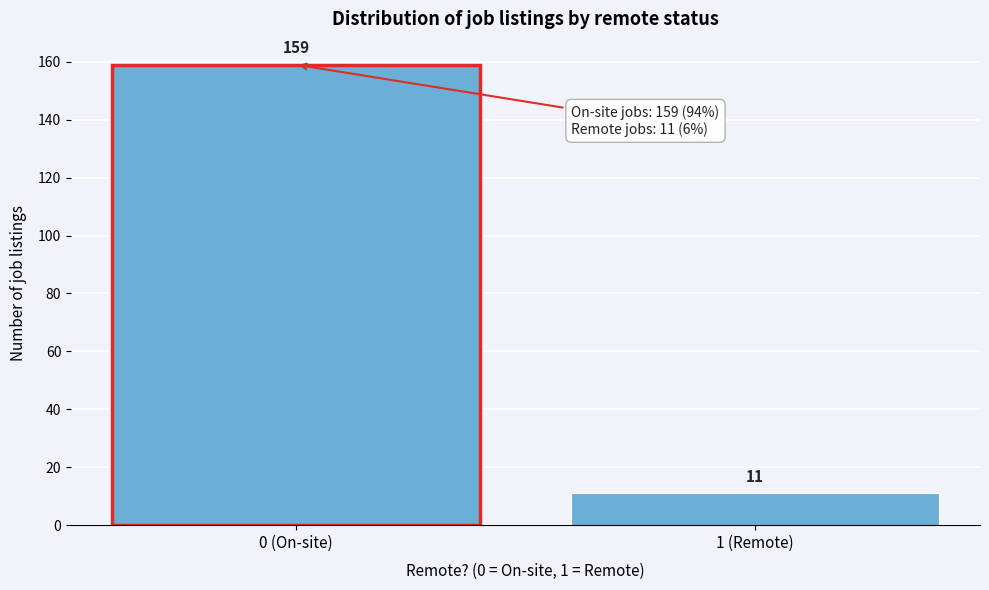

Reading right to left, what are all the values shown in this chart?

11	159